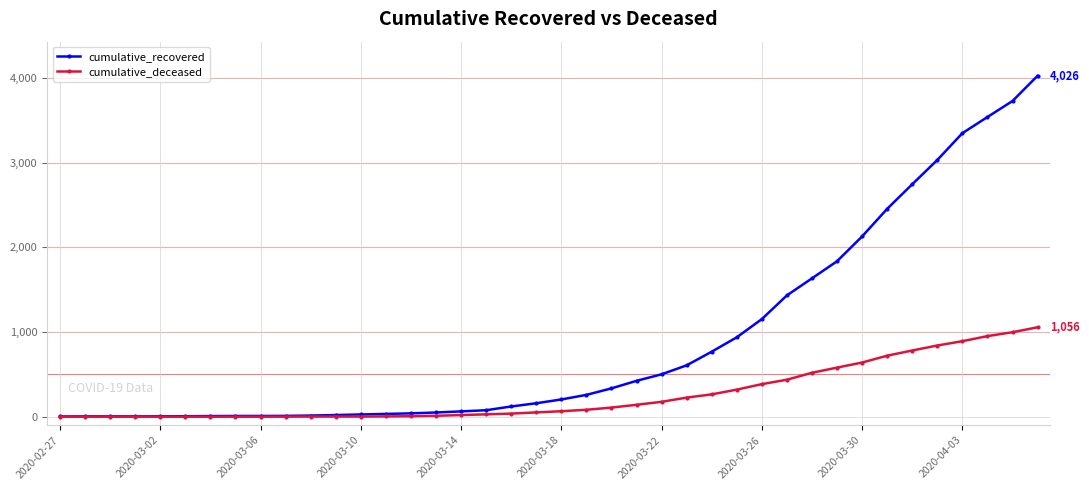

What are all the series names shown in the legend?

cumulative_recovered, cumulative_deceased